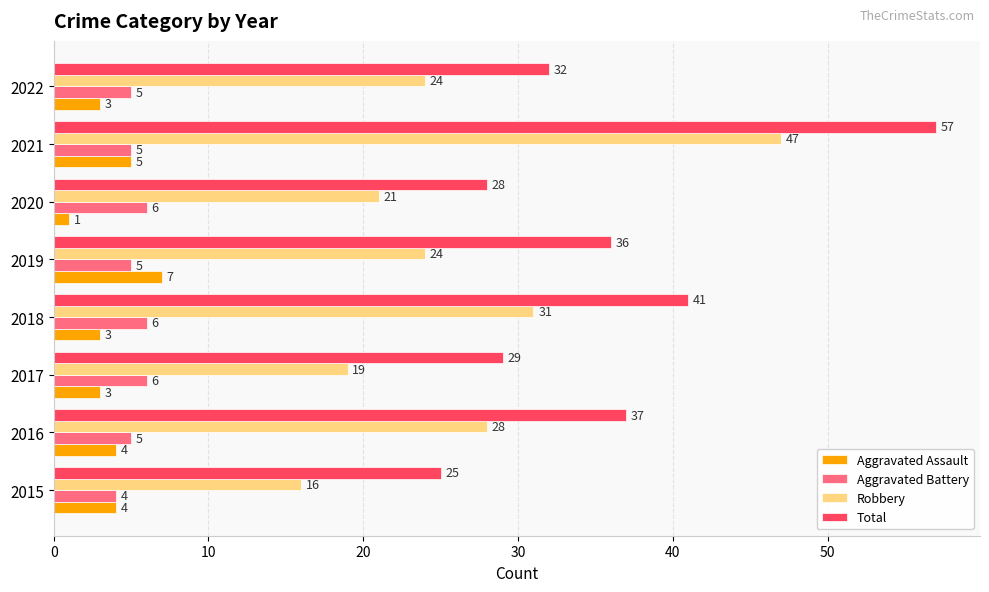

At how many categories does at least one series exceed 24?

8